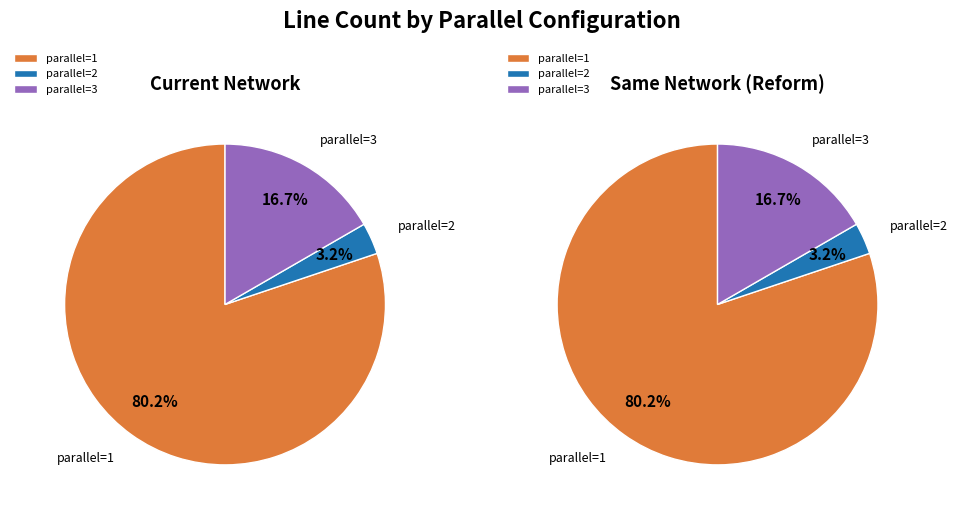

How much of the chart is everything except parallel=2?

96.8%